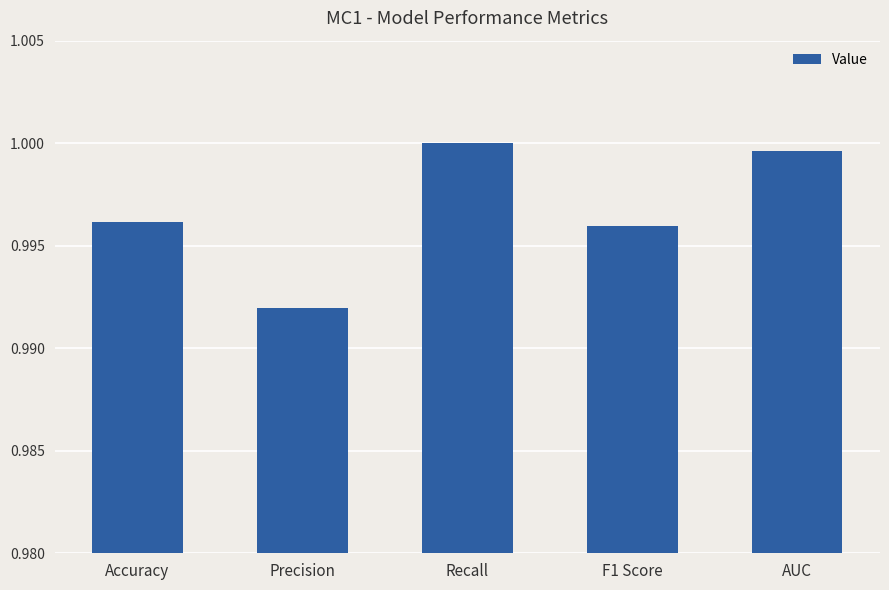

What is the label of the 3rd bar from the left?

Recall